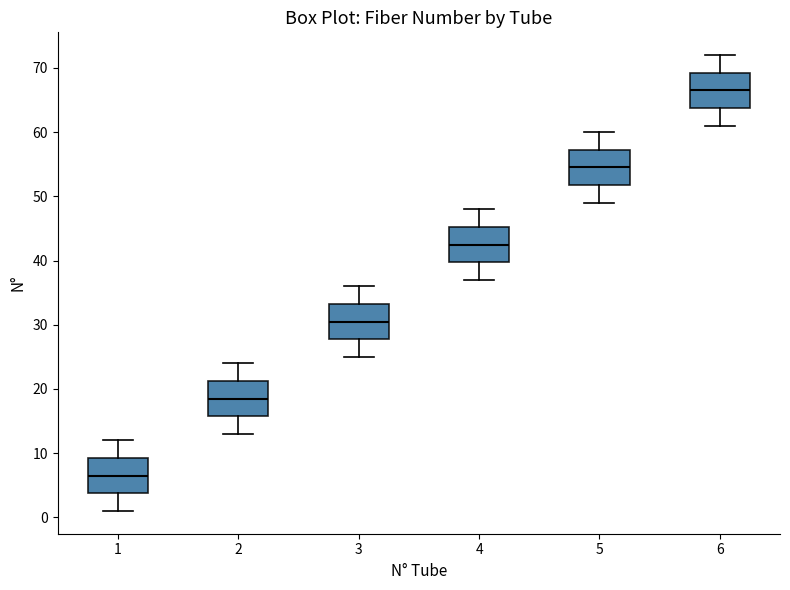

Where does the lower whisker of the box at x = 1 end on the y-axis? The values are not printed on the chart, so give them approximately, as read against the axis.

1